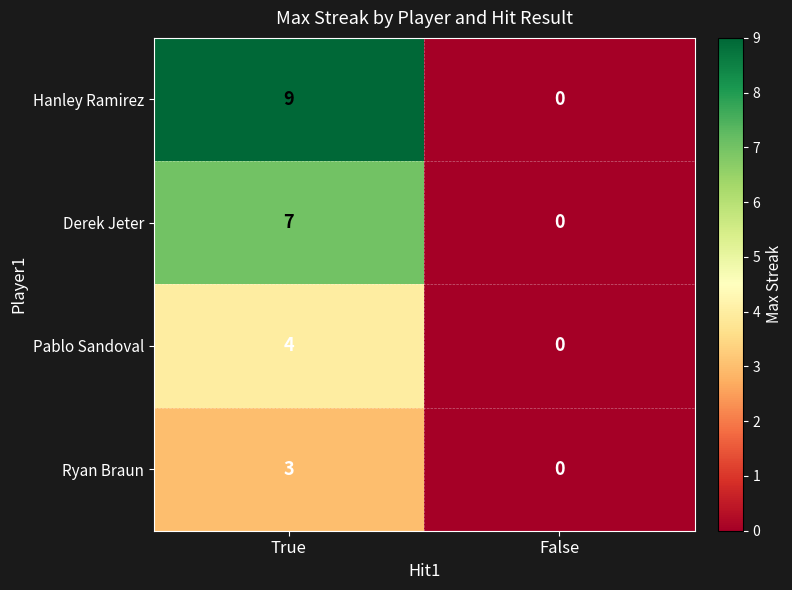

What value does the Derek Jeter series have at True?

7